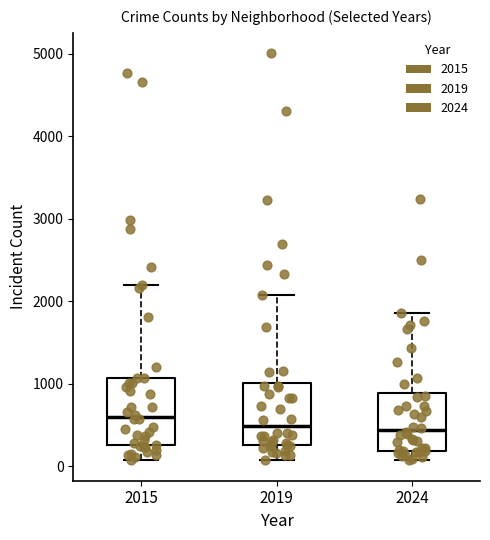

Reading left to right, read every box against the y-axis: the position of its median line, the range the box covers, and the ends of its whiskers. The values are not printed on the chart, so give them approximately, as read against the axis.

2015: median 600, box 300 to 1100, whiskers 100 to 2200
2019: median 500, box 300 to 1000, whiskers 100 to 2100
2024: median 400, box 200 to 900, whiskers 100 to 1900